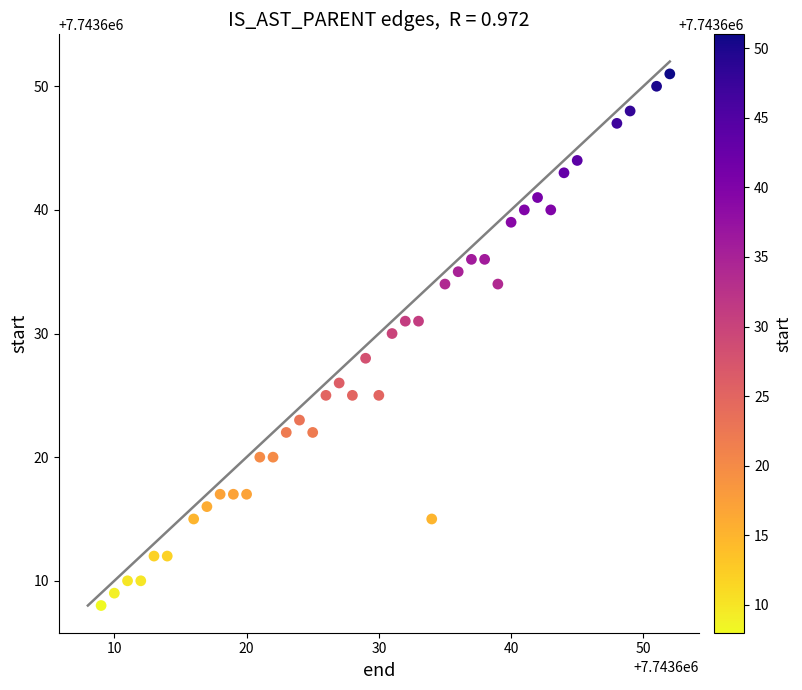

What is the range of X values (max minus min)?

43